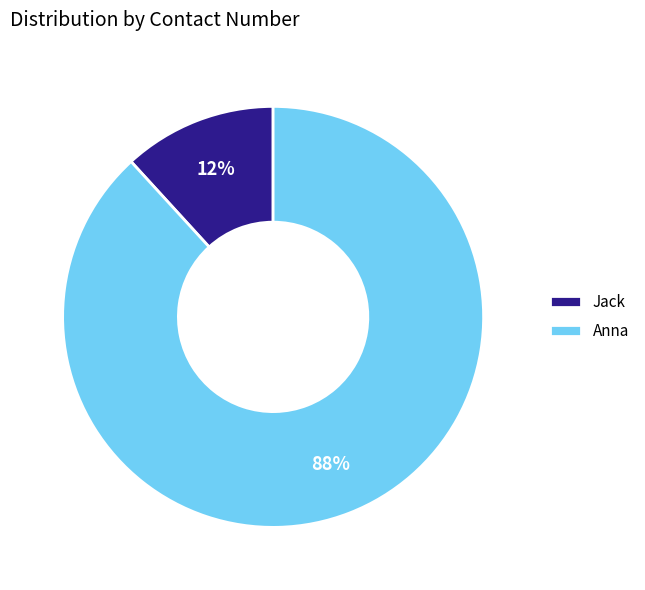

Which has a higher value, Jack or Anna?

Anna